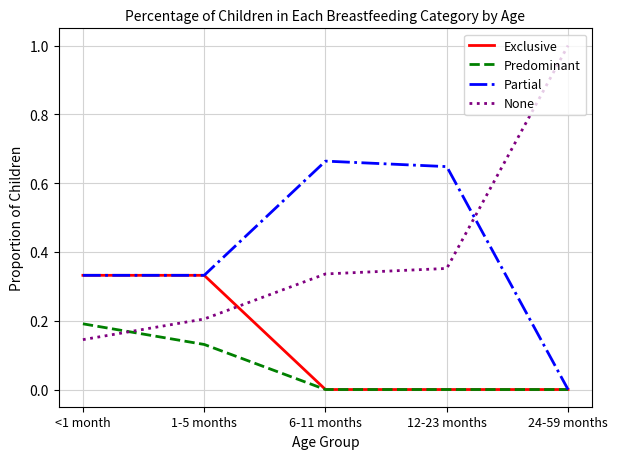

Does the chart display data point markers on the line(s)?

No